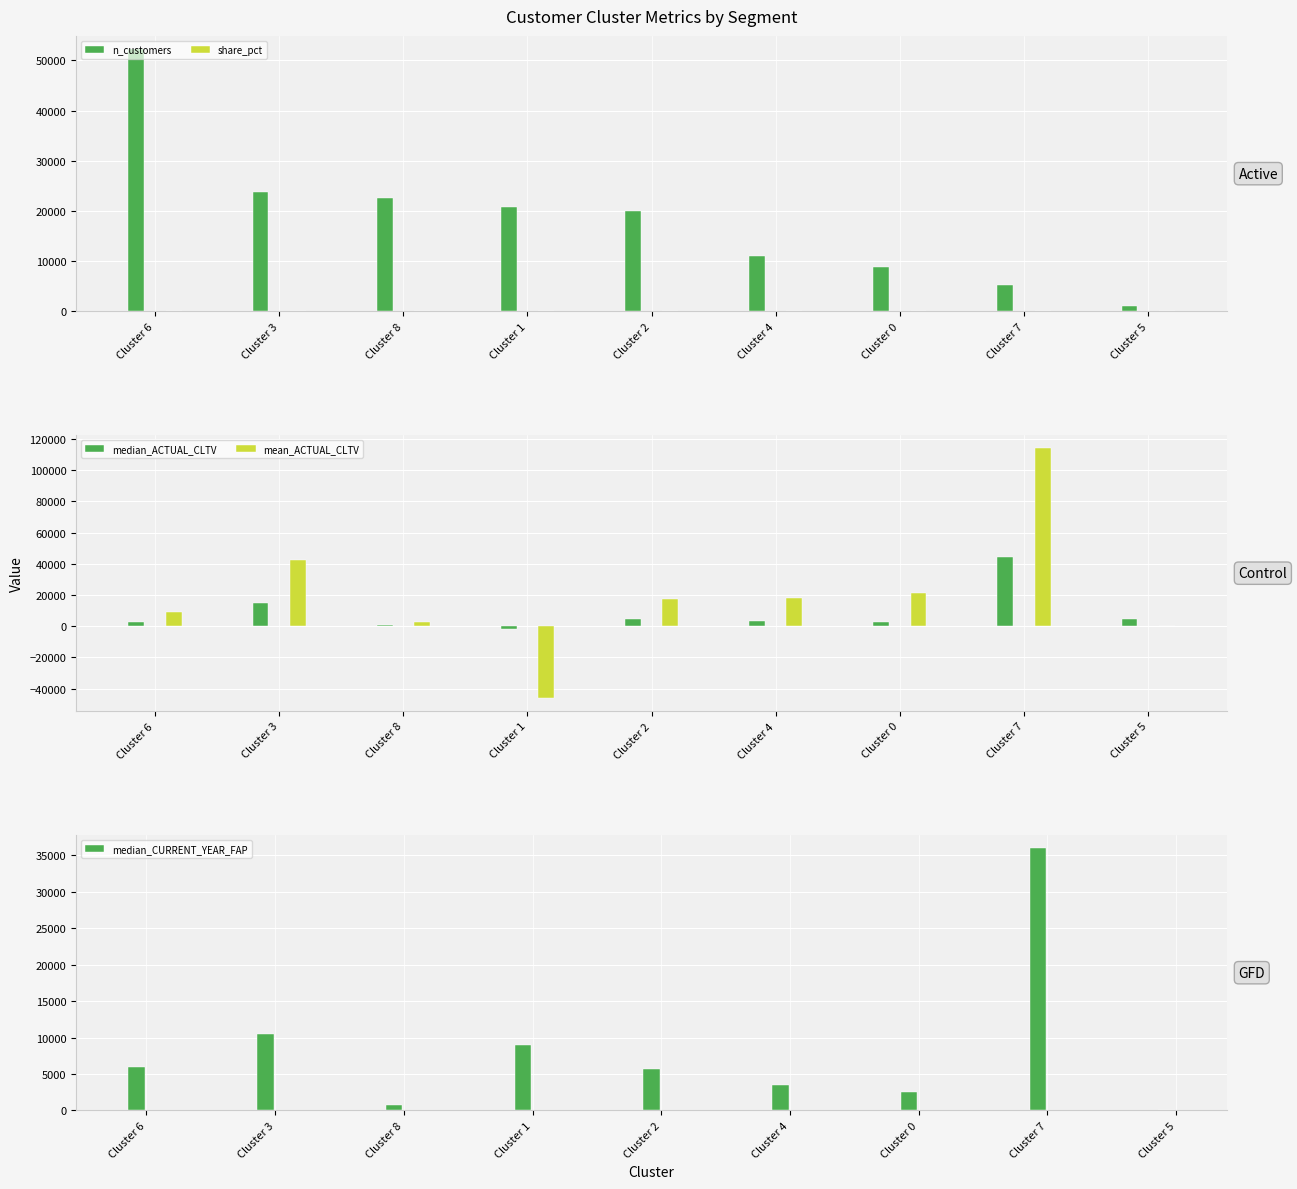

Does the chart contain stacked bars?

No